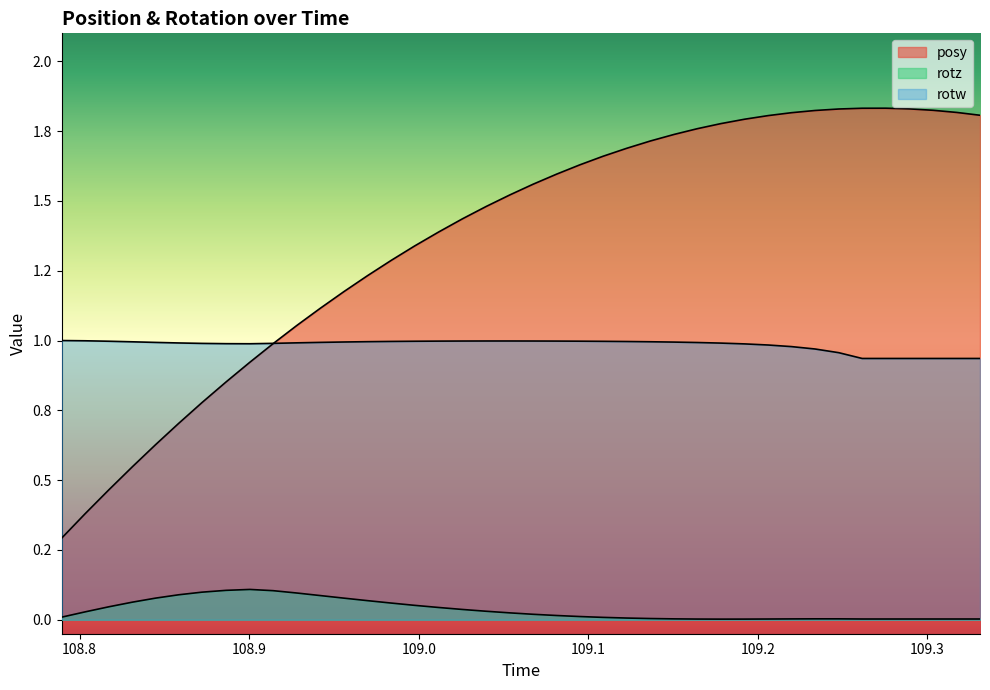

At how many categories does at least one series exceed 0?

40